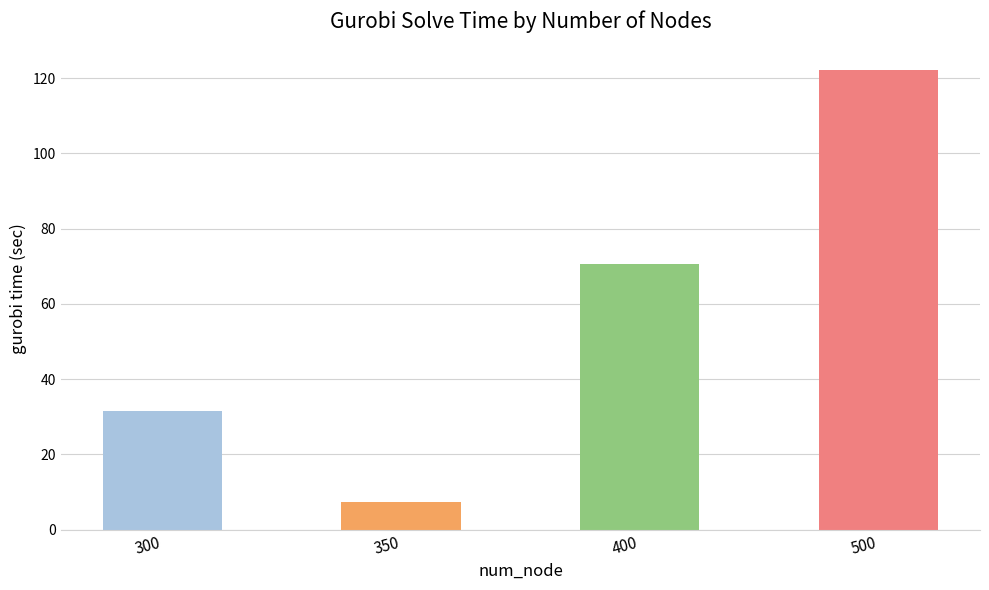

Rank the categories by value from lowest to highest.

350, 300, 400, 500